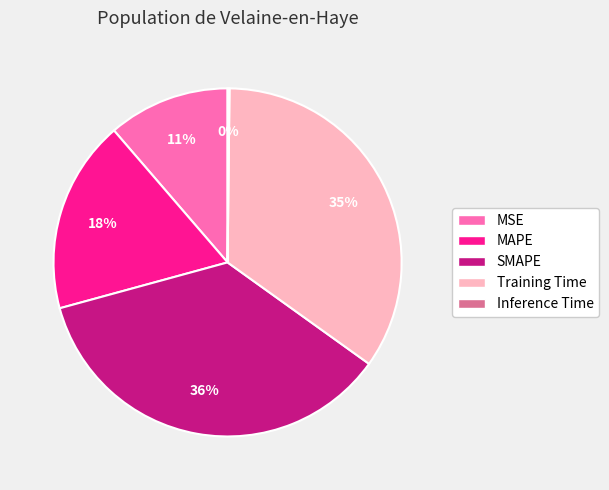

To the nearest percent, what is the difference between the Training Time and SMAPE slice percentages?

1%